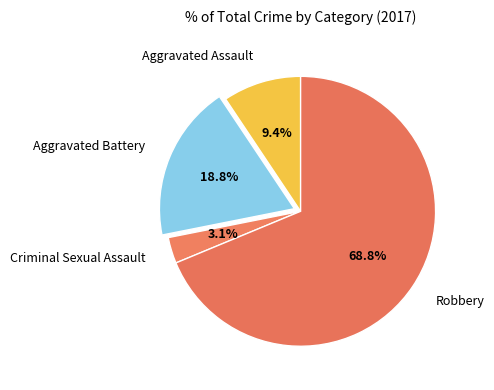

True or false: Aggravated Battery accounts for 13% of the total.

False